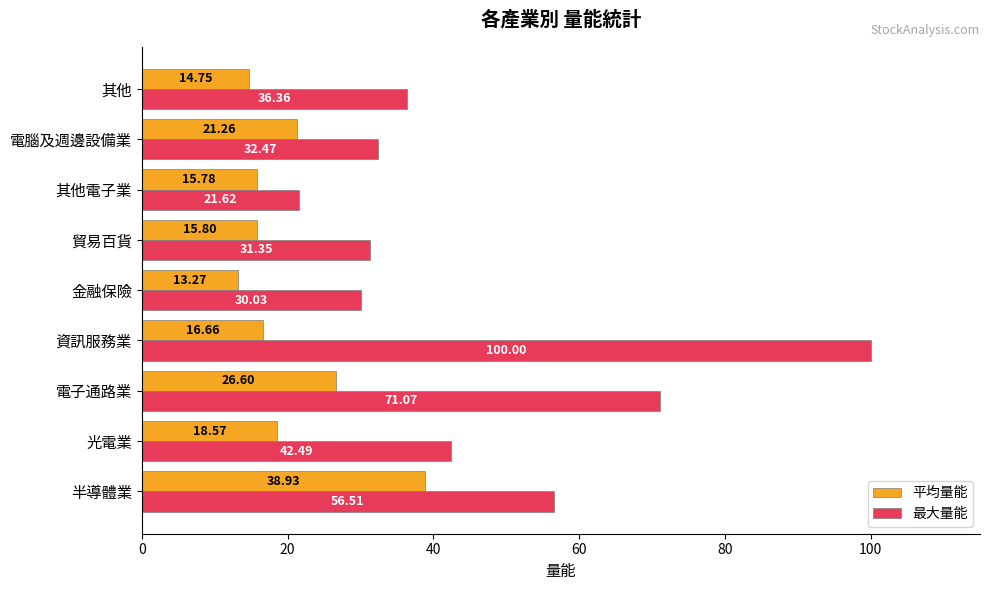

Which series changed the most between 金融保險 and 其他電子業?

最大量能